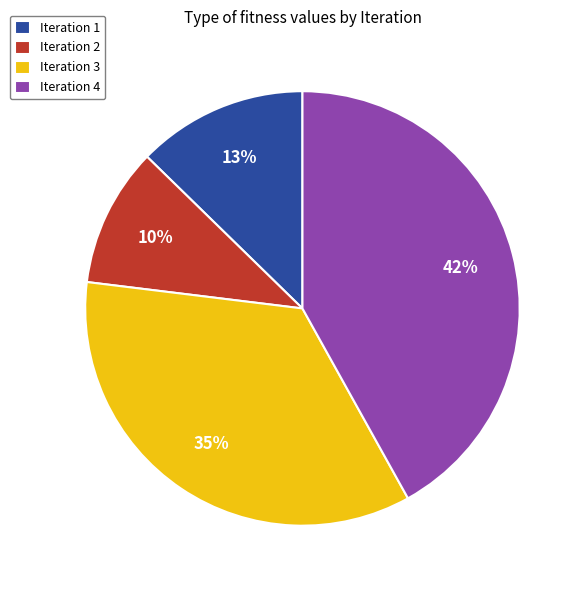

Is the sum of Iteration 4 and Iteration 1 greater than half?

Yes